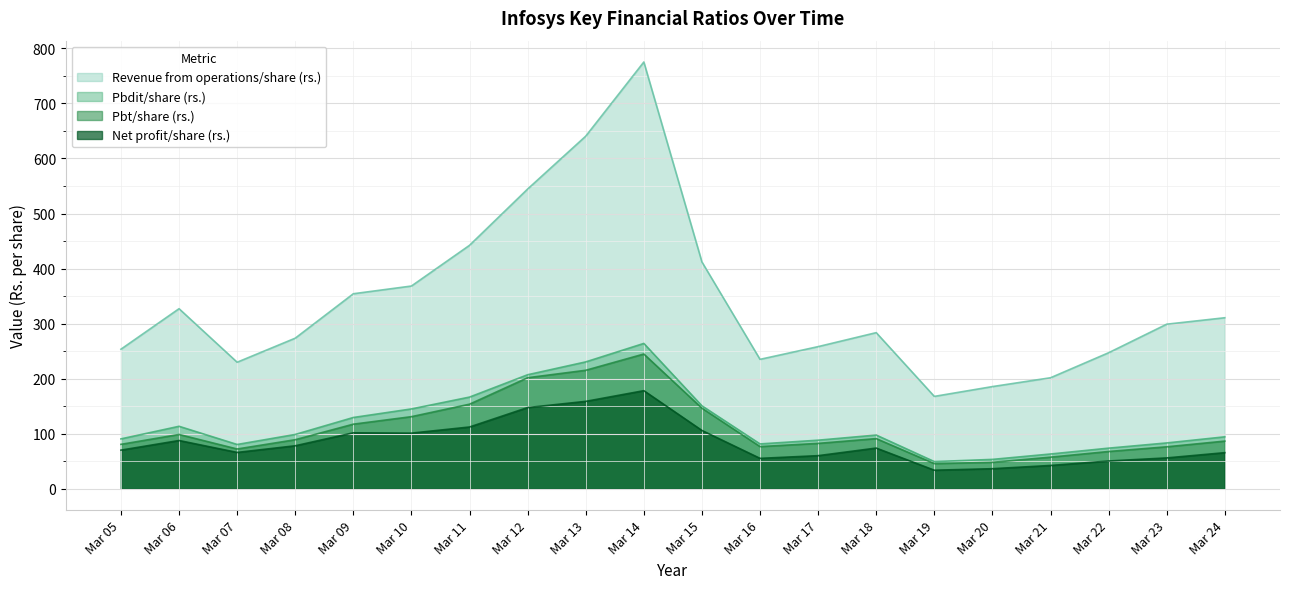

What is the total value across all series at Mar 07?

448.7